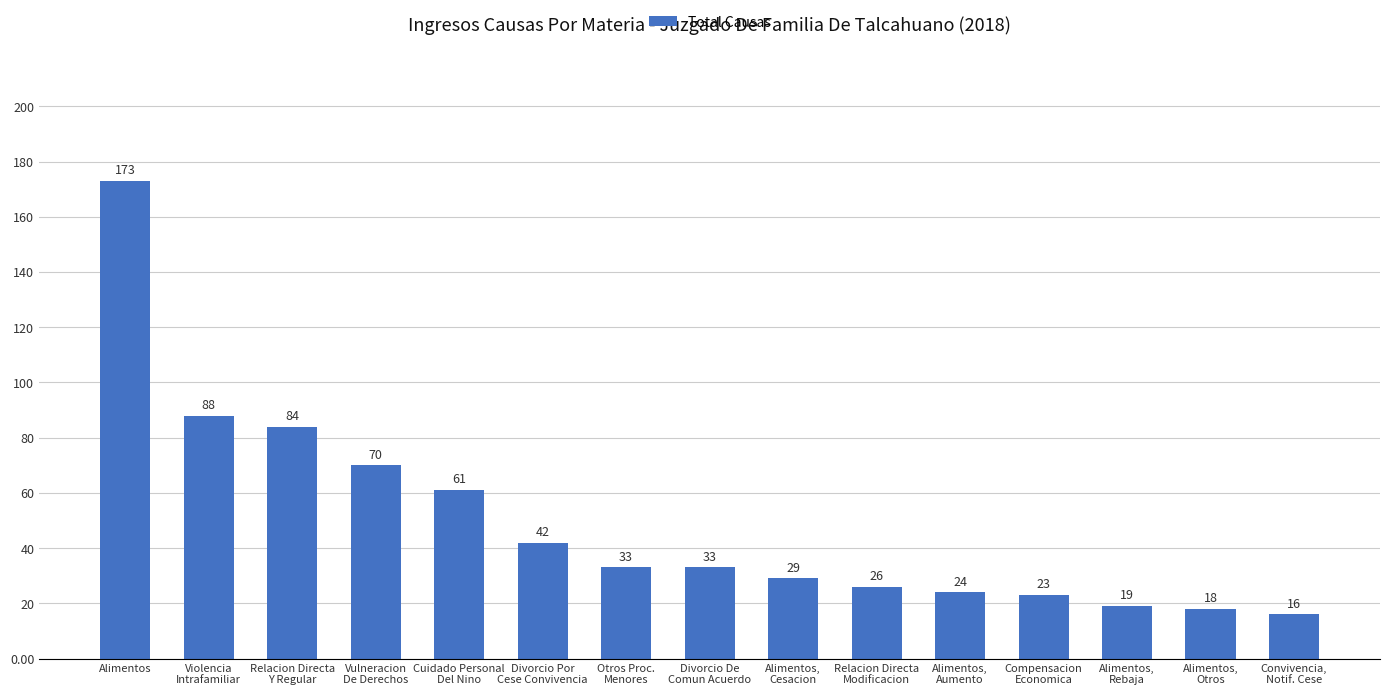

The chart shows a value of 33 at Otros Proc.
Menores. True or false?

True